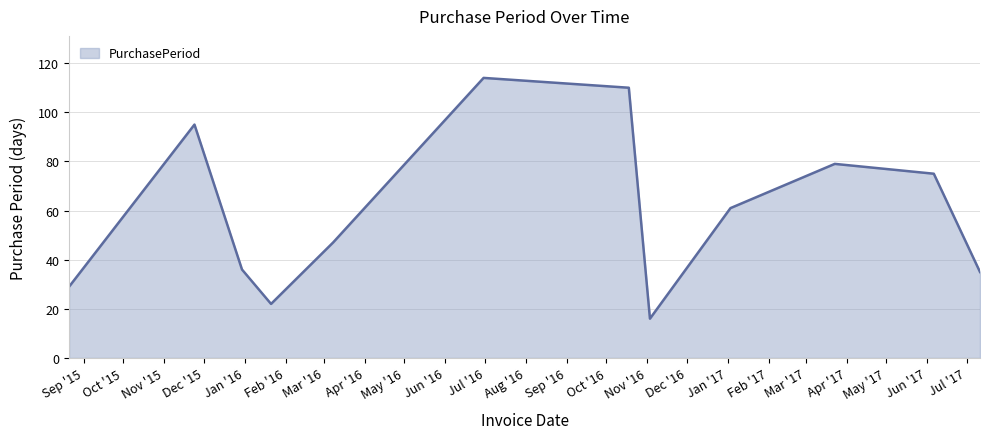

Count the number of data series in this chart.

1